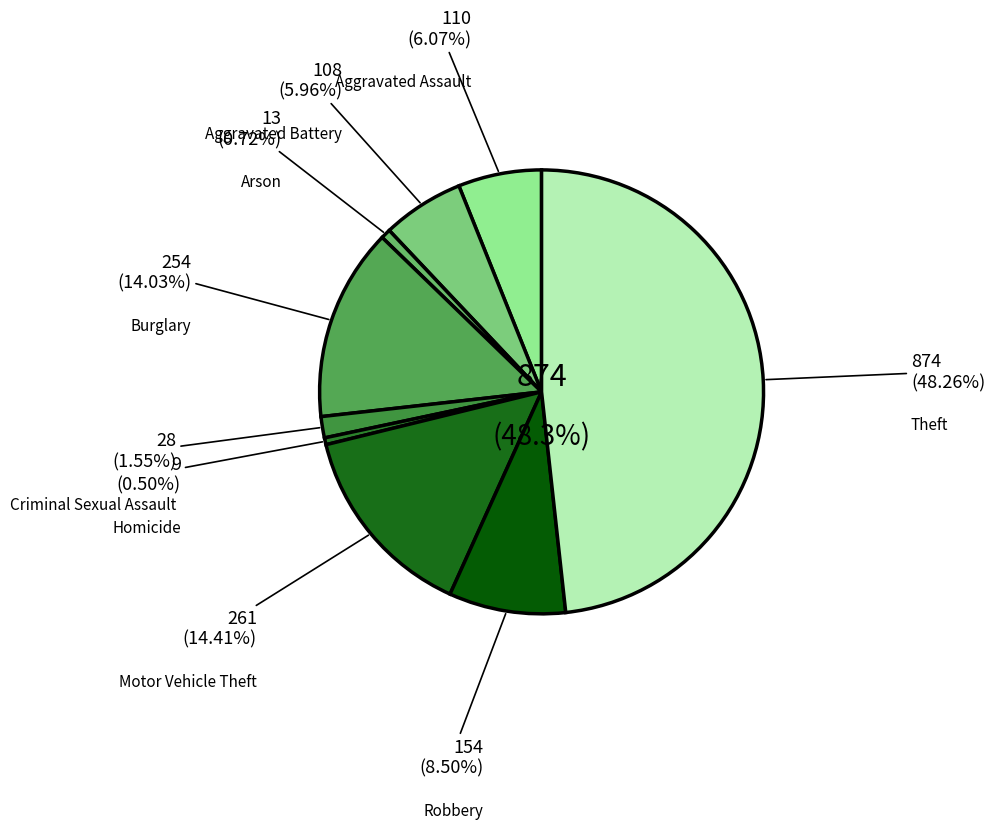

The Motor Vehicle Theft slice represents 14% of the pie. True or false?

True